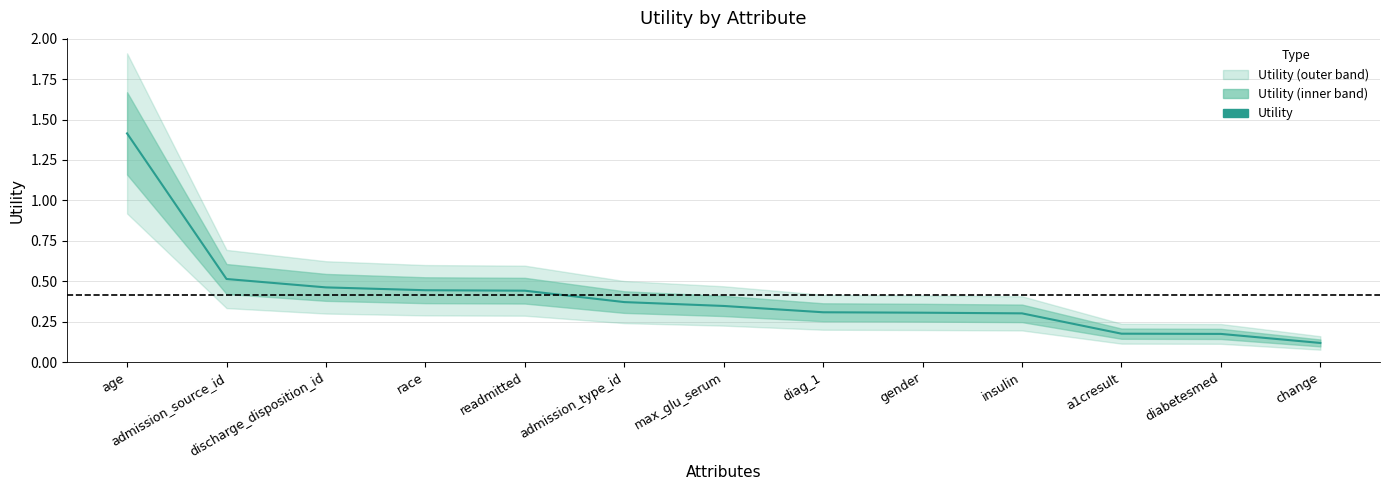

List the labels in order of value, largest first.

age, admission_source_id, discharge_disposition_id, race, readmitted, admission_type_id, max_glu_serum, diag_1, gender, insulin, a1cresult, diabetesmed, change